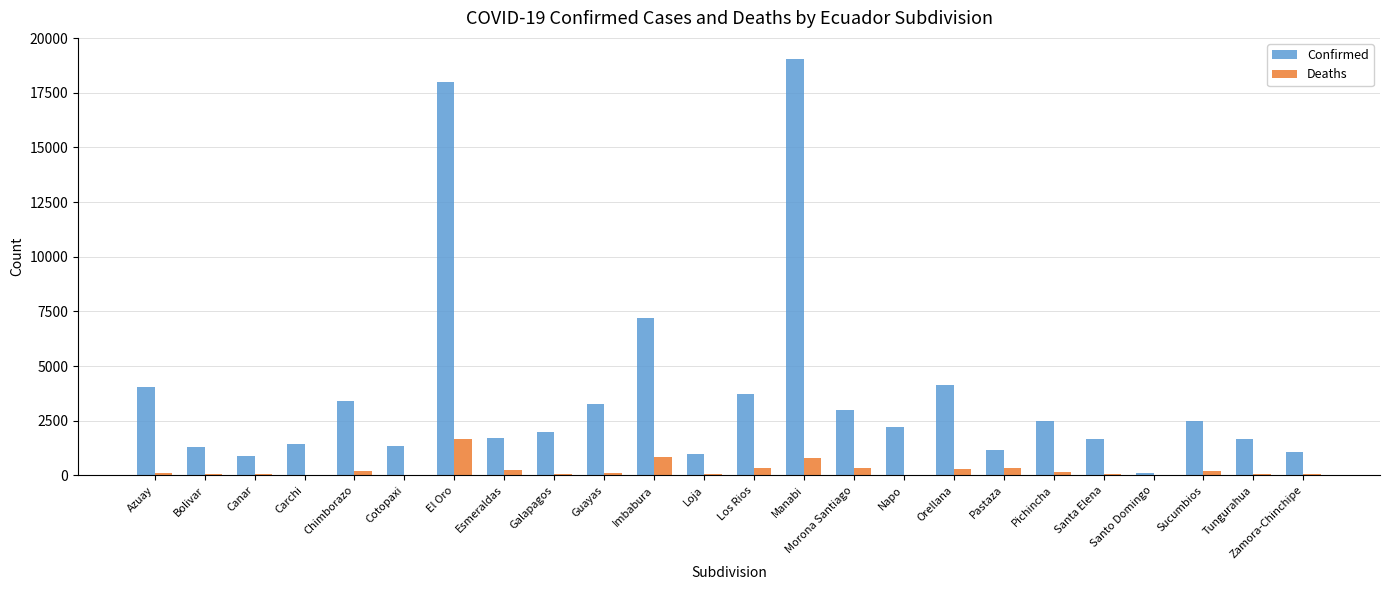

Is it true that Confirmed equals 105 at Santo Domingo?

True